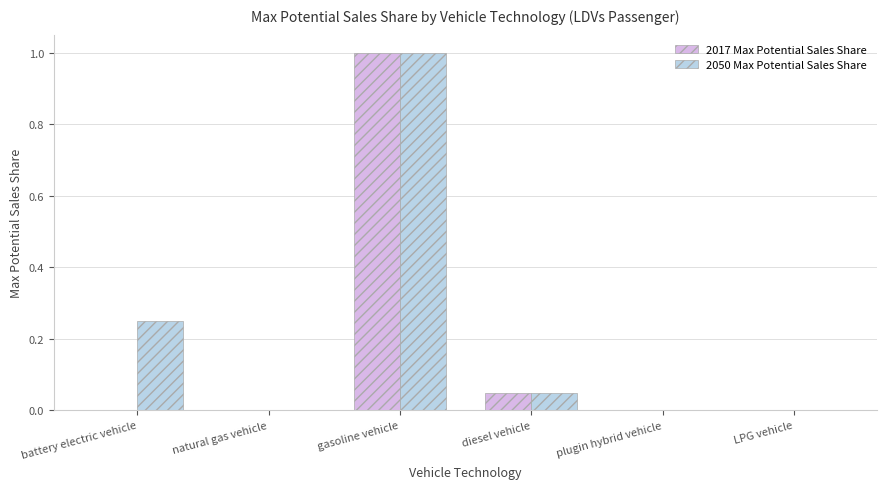

What is the sum of all 2017 Max Potential Sales Share values?

1.1